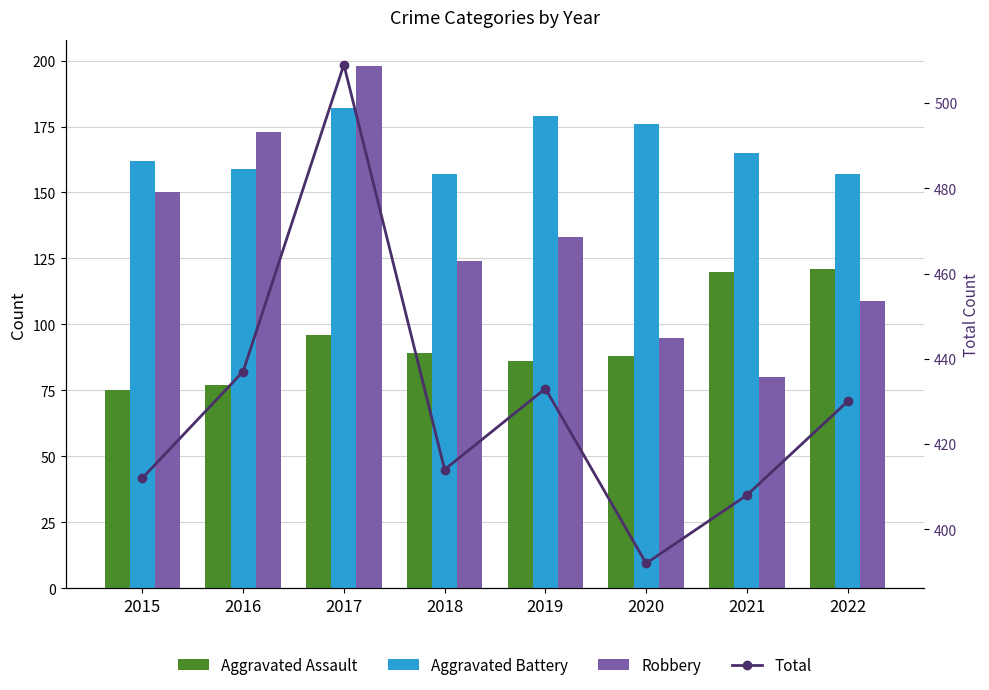

What is the difference between the maximum and minimum values in the Total series?

117